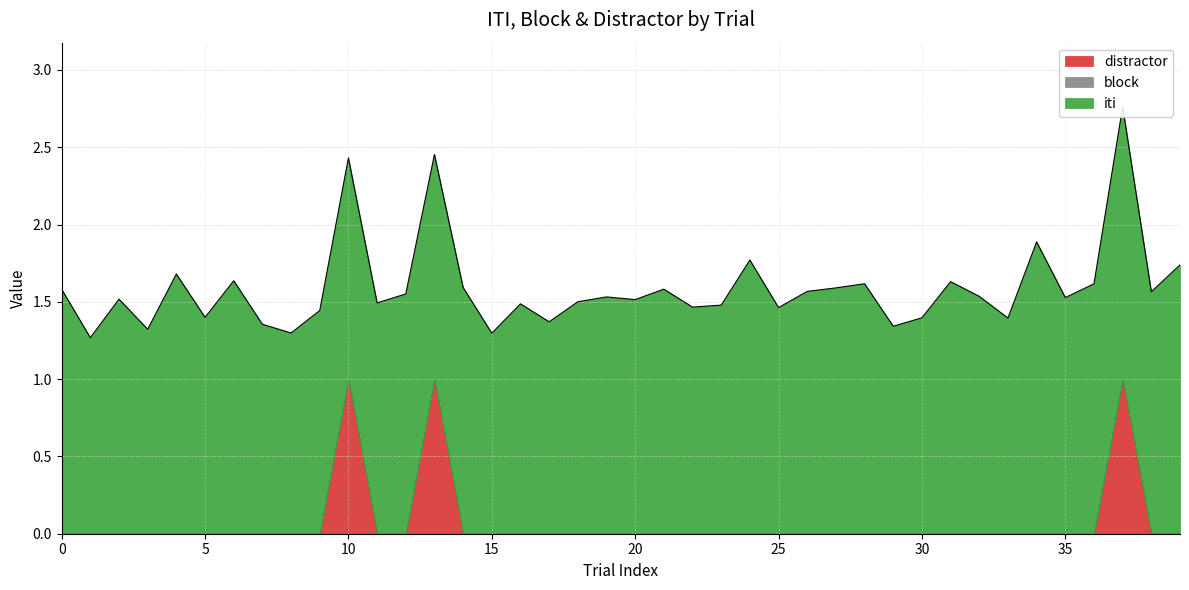

Count the distractor values in the range 0 to 1.

40